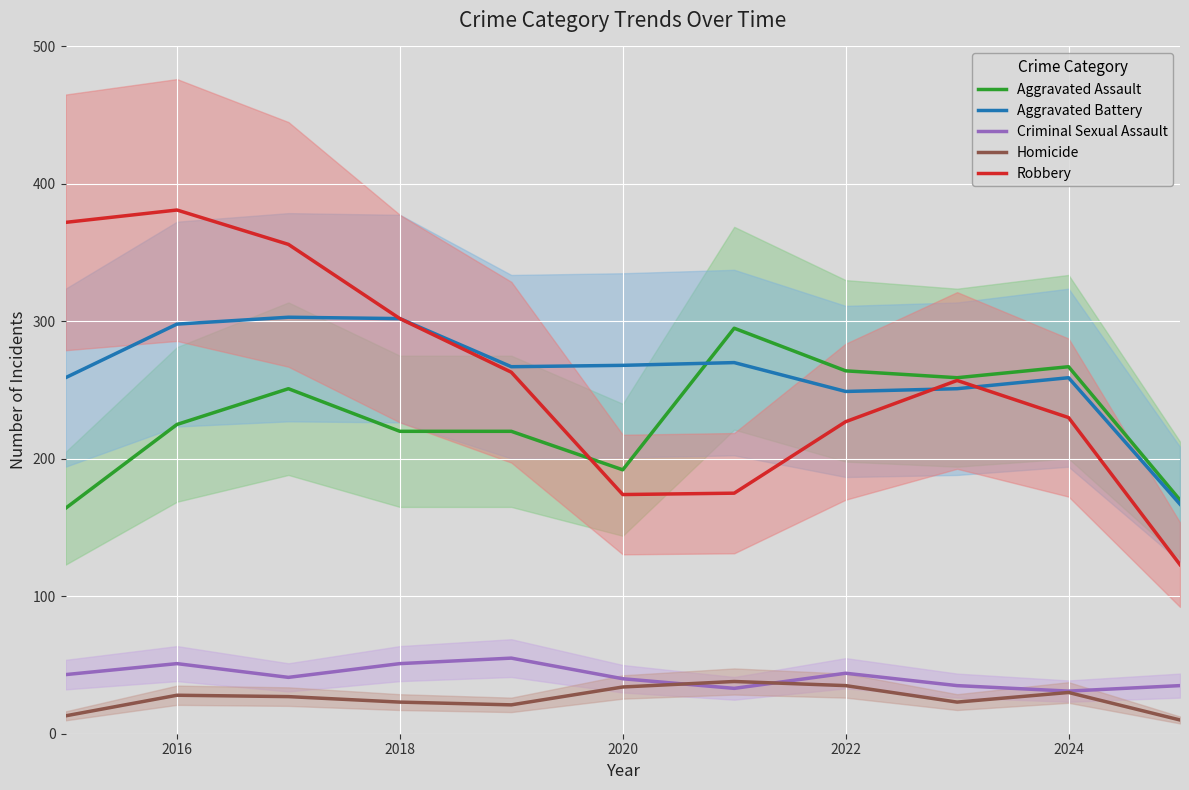

The value of Aggravated Assault at 2024 is 267. True or false?

True